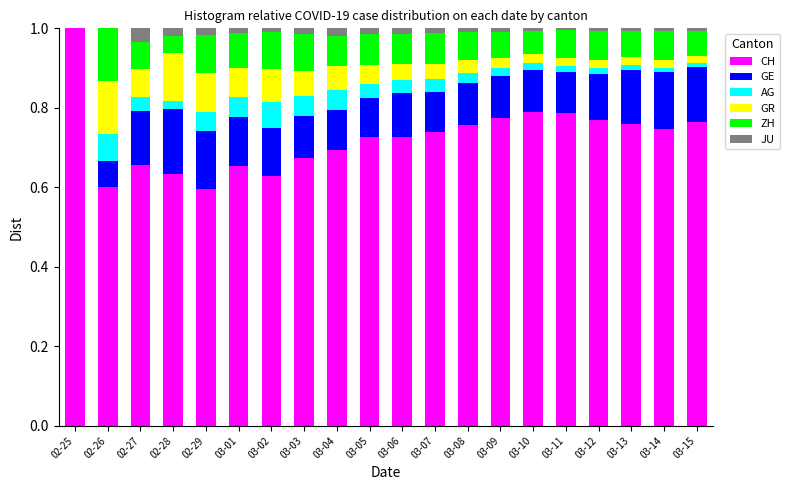

How many CH values are between 0 and 1?

20